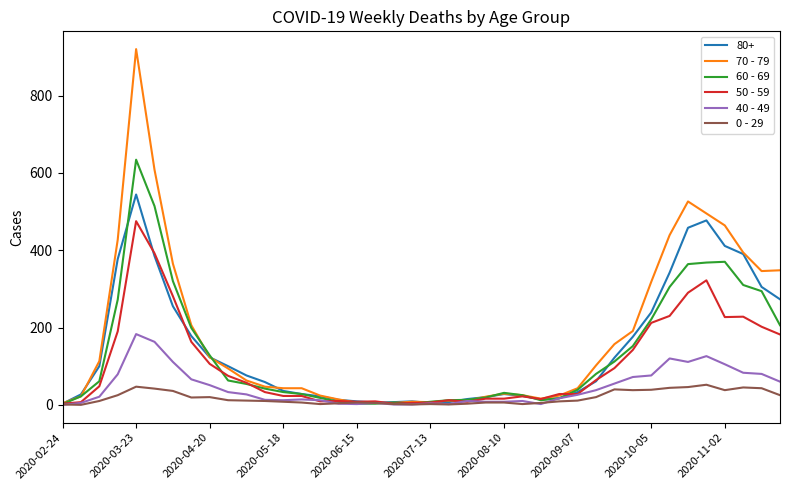

What is the maximum value shown in the chart?

920